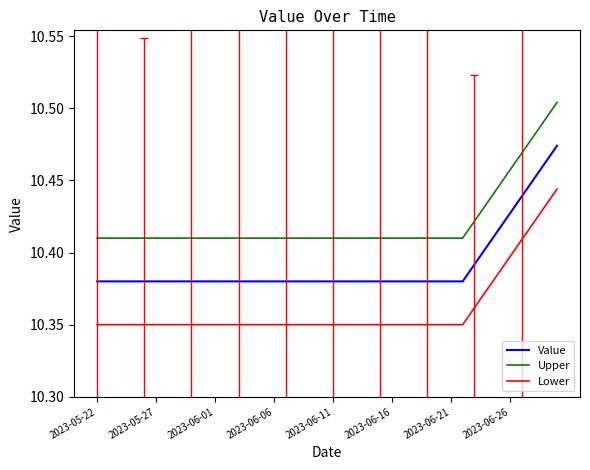

True or false: Value and Upper intersect in this chart.

False